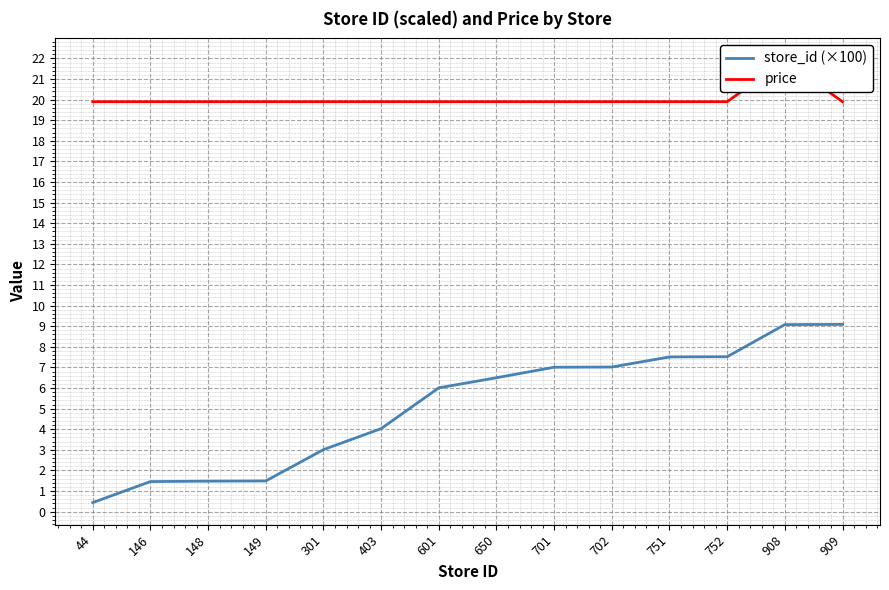

What is the sum of the store_id (×100) values at 751 and 601?

13.5